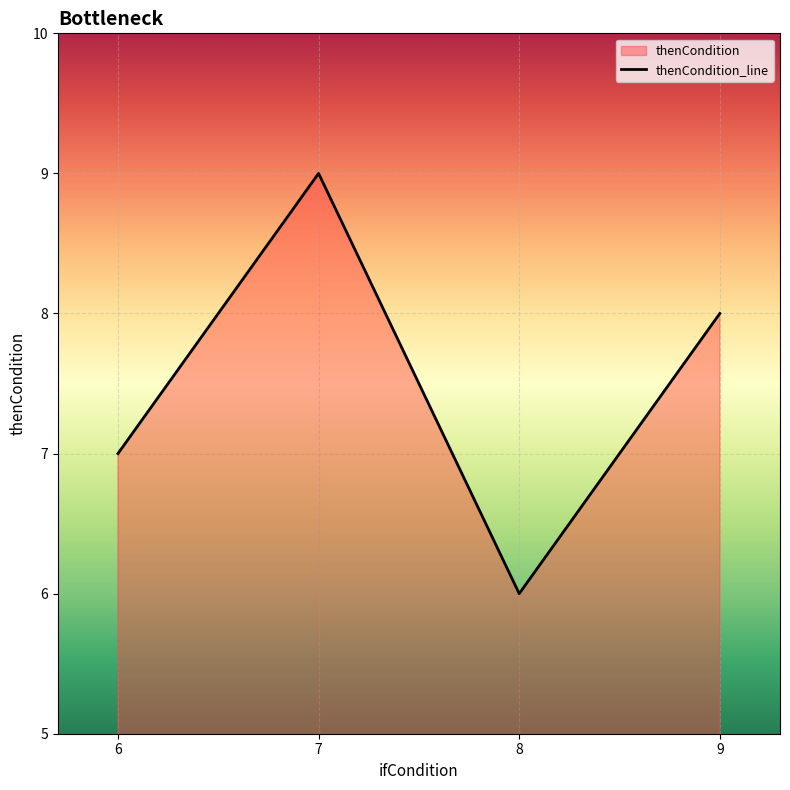

Which label corresponds to the largest value in the chart?

7